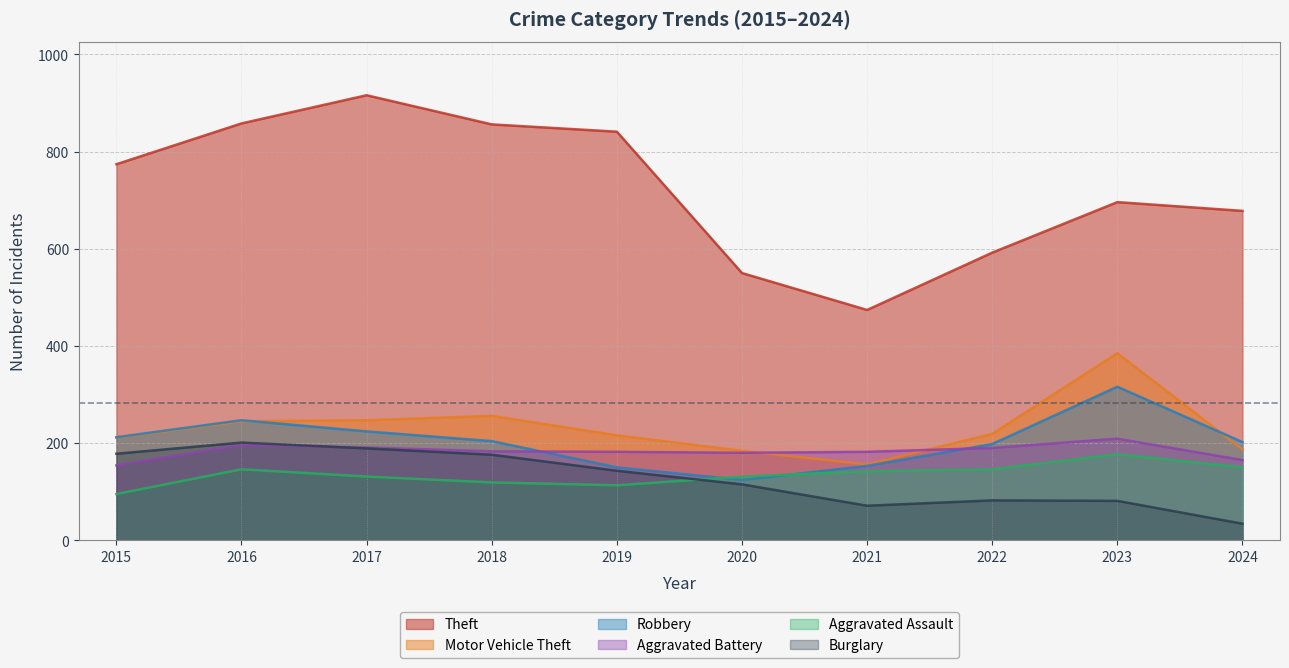

List the labels in order of Theft value, largest first.

2017, 2016, 2018, 2019, 2015, 2023, 2024, 2022, 2020, 2021